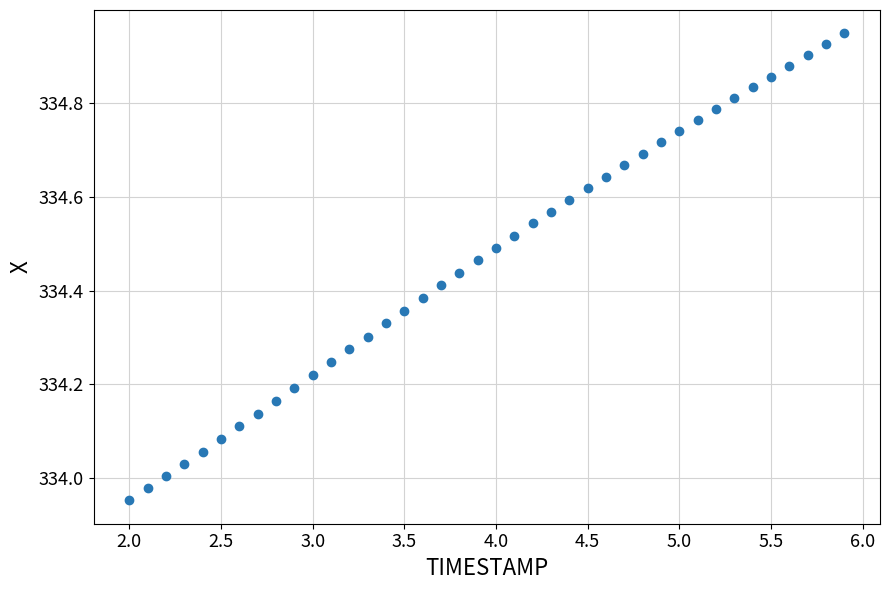

What is the range of Y values (max minus min)?

1.0